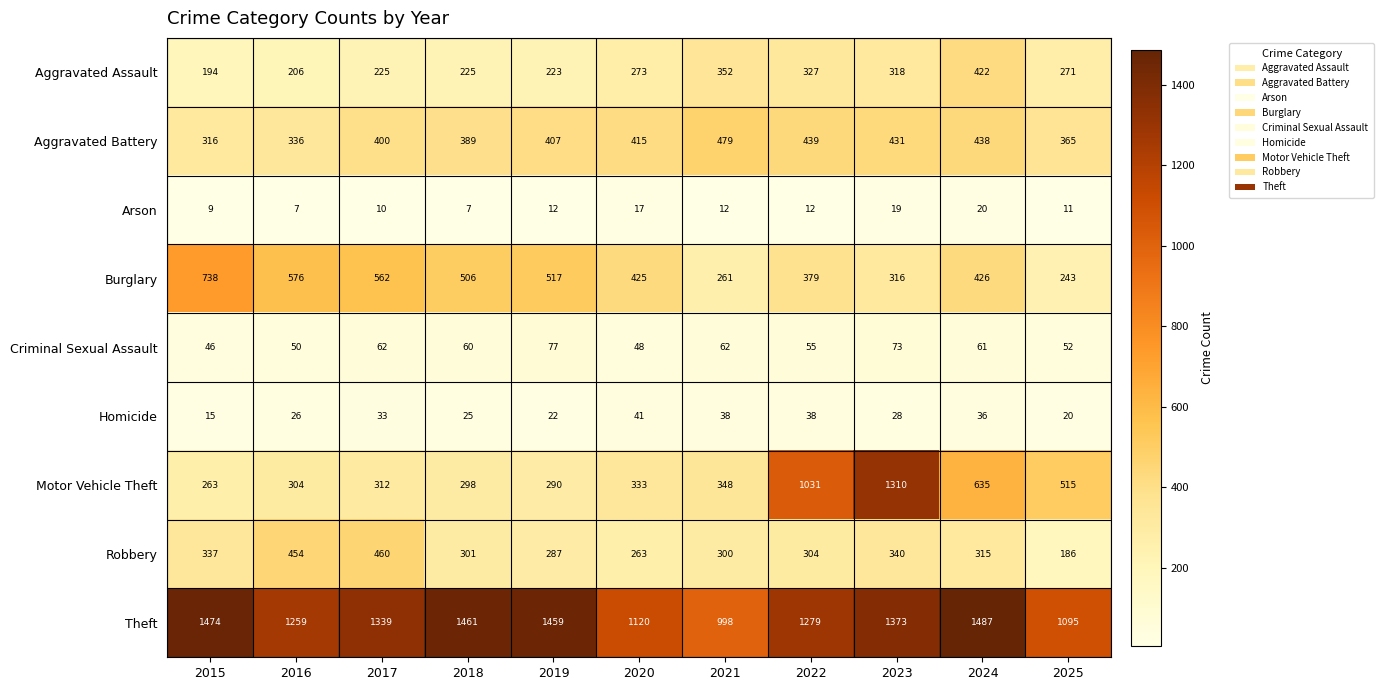

How many categories are shown in the chart?

11